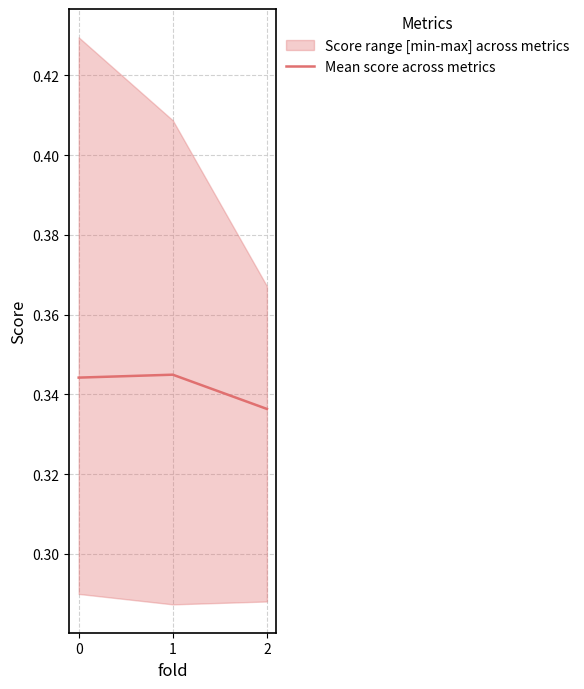

What is the value of the 1st point from the left?

0.3